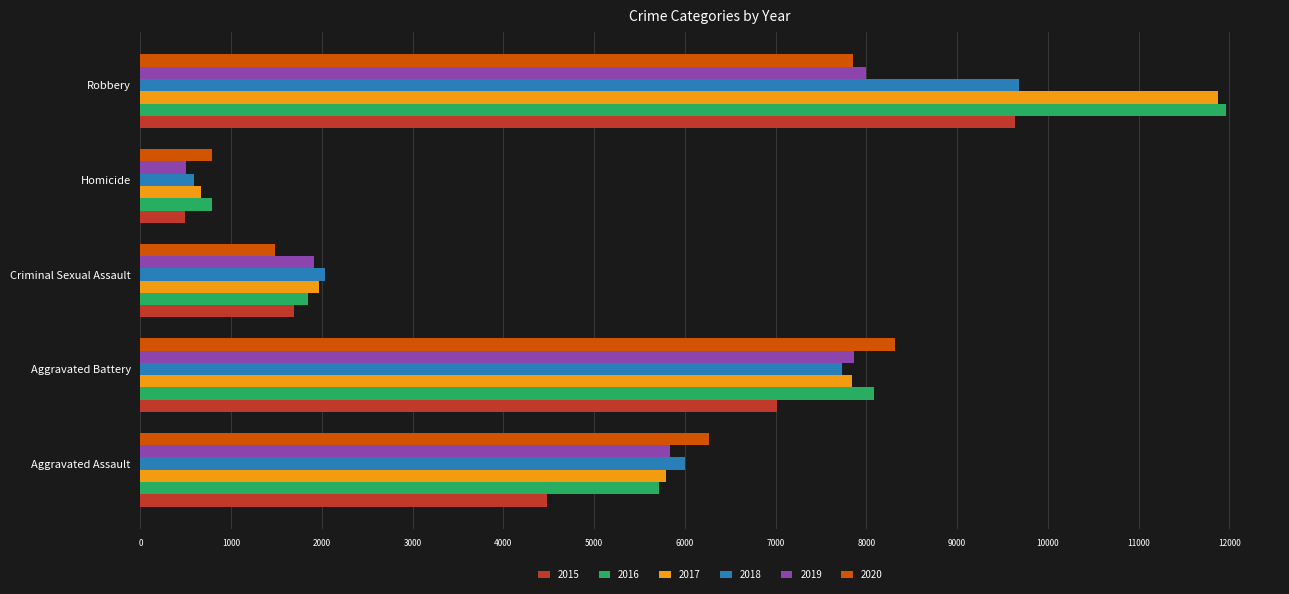

Which series has the largest range (max minus min)?

2017